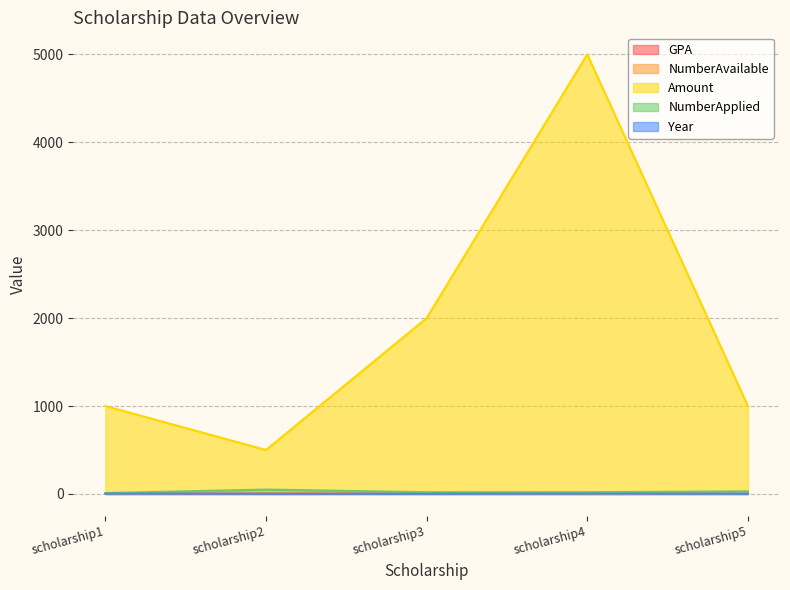

True or false: NumberAvailable and Amount cross at least once.

False